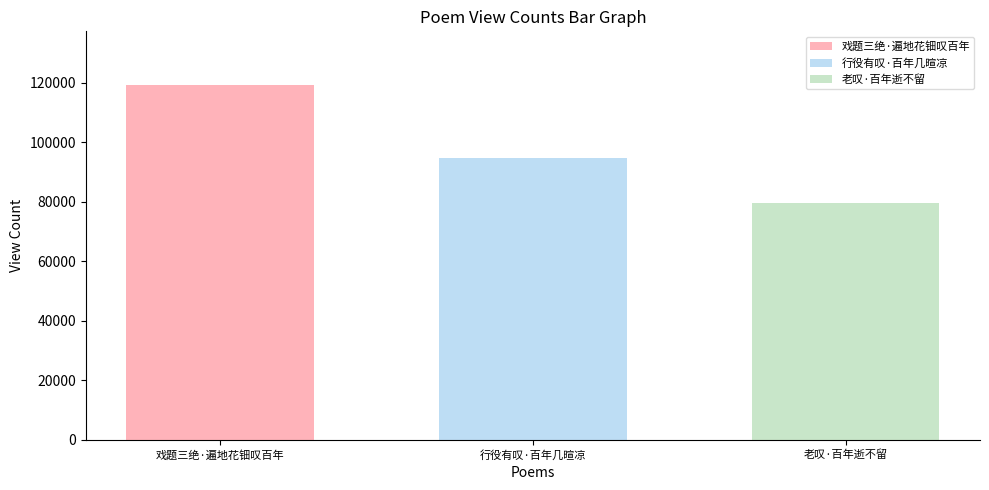

How many data points does each series have?

1